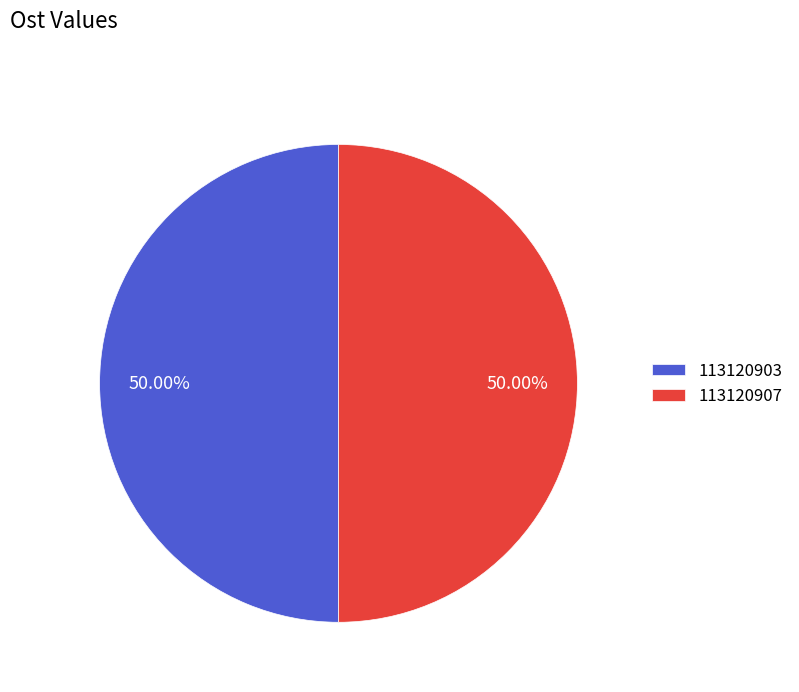

What is the ratio of the value at 113120903 to the value at 113120907?

1.0